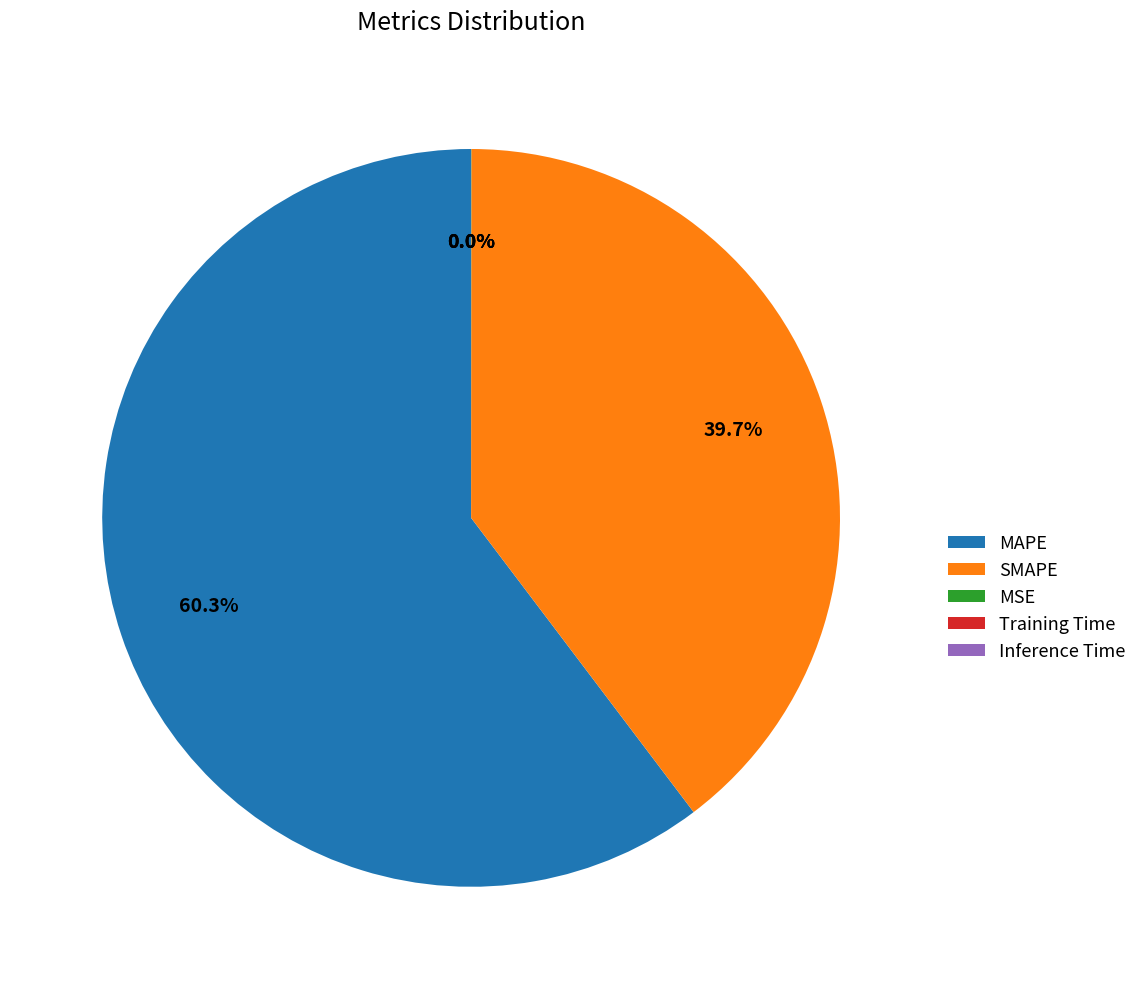

Which category accounts for the majority?

MAPE